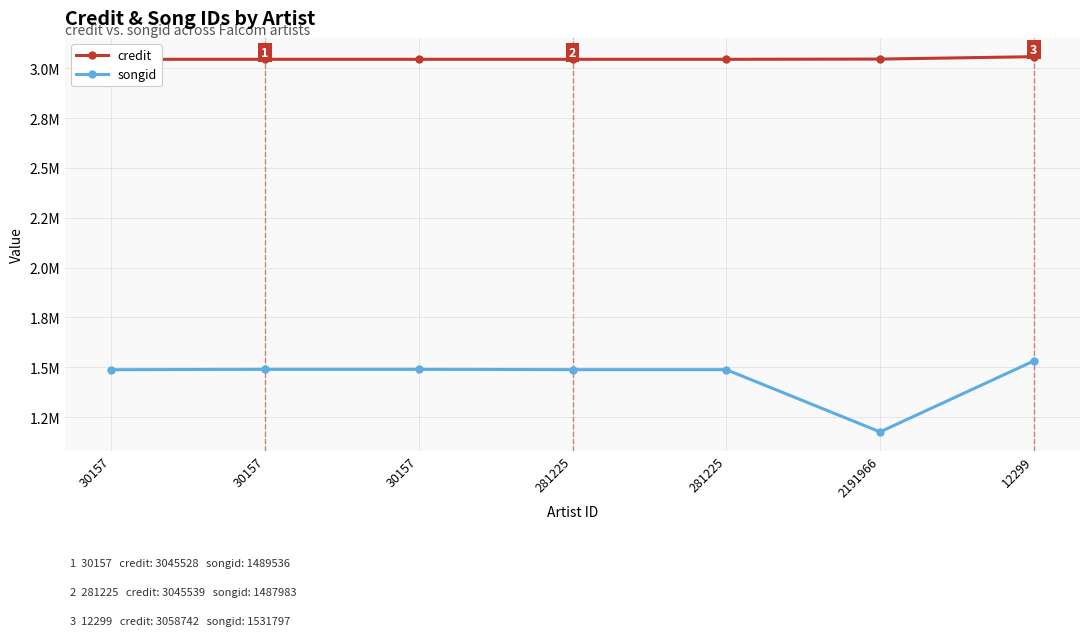

Is it true that credit equals 1864034 at 281225?

False